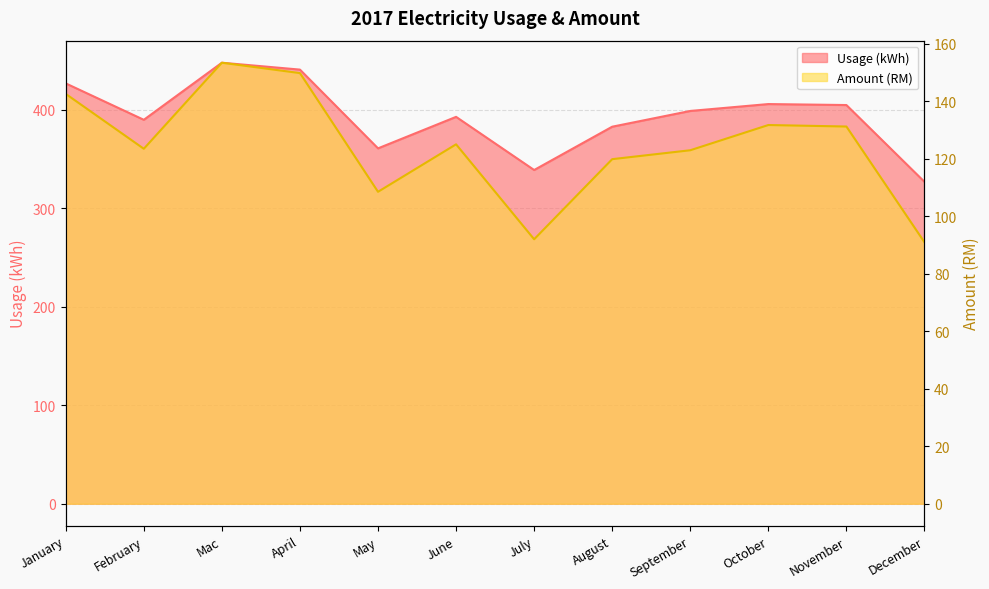

True or false: Usage (kWh) has a value of 540.3 at July.

False